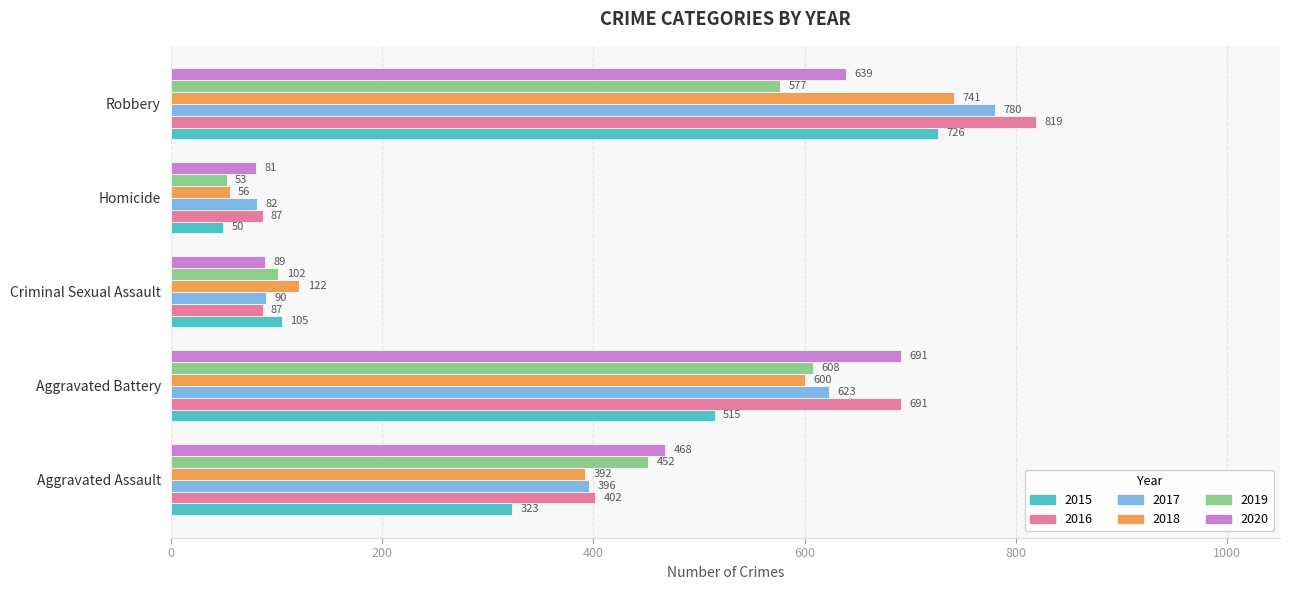

What is the difference between the highest and lowest values at Homicide?

37